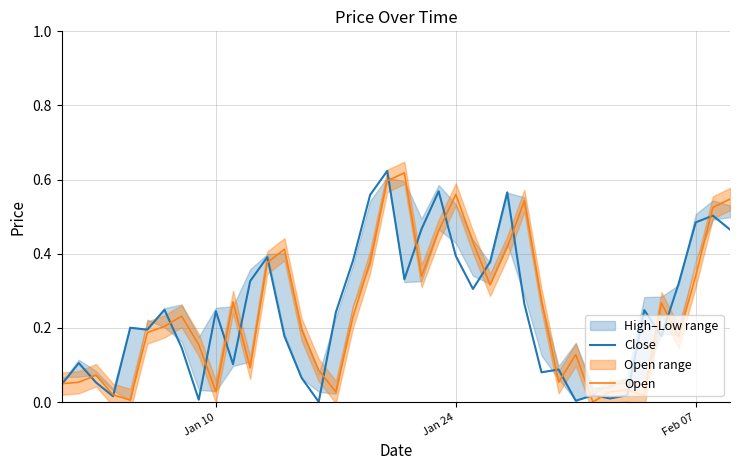

Is this an area chart (filled region under the line)?

No